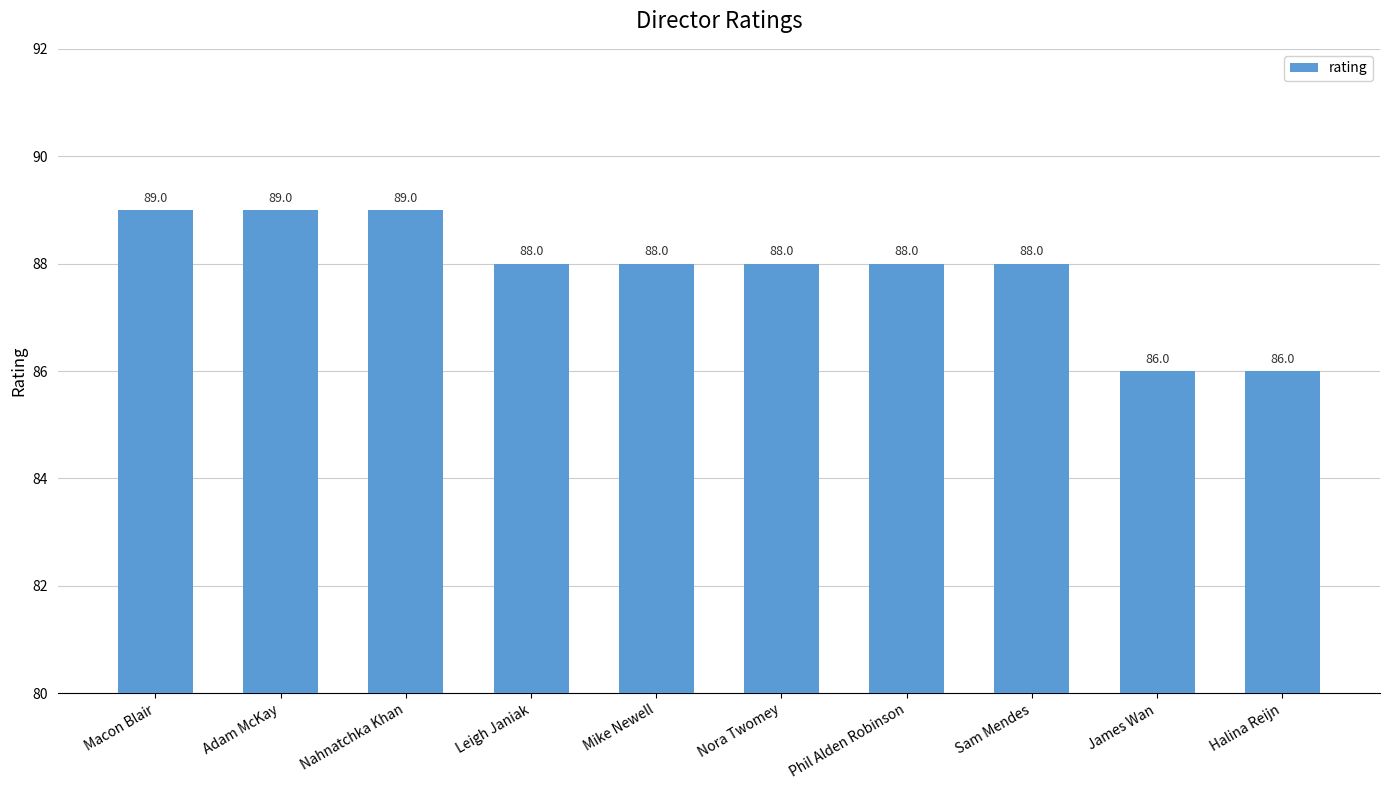

Count the values in the range 88 to 89.

8